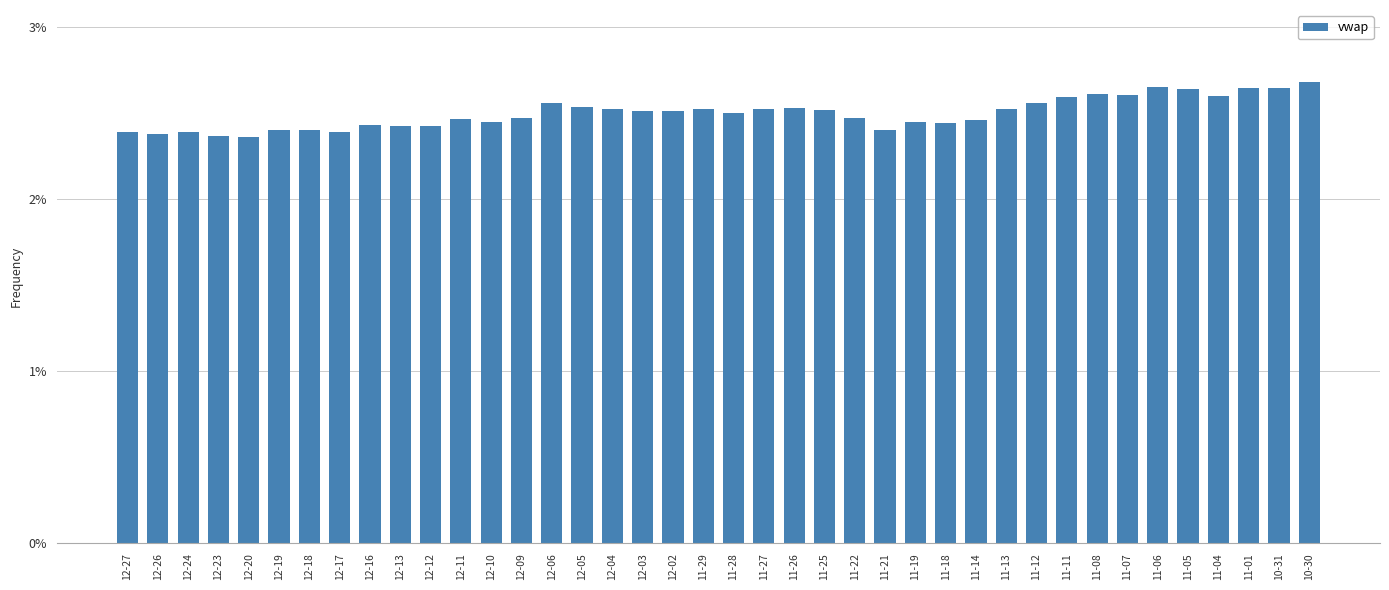

At which category does the chart reach its minimum across all series?

12-20